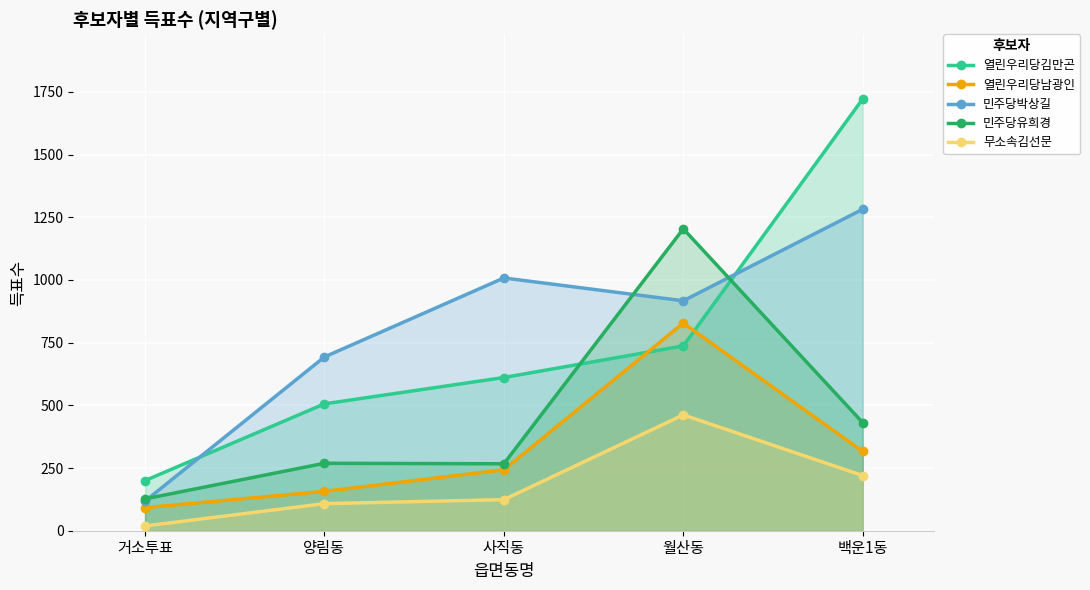

What is the total value across all series at 양림동?

1733